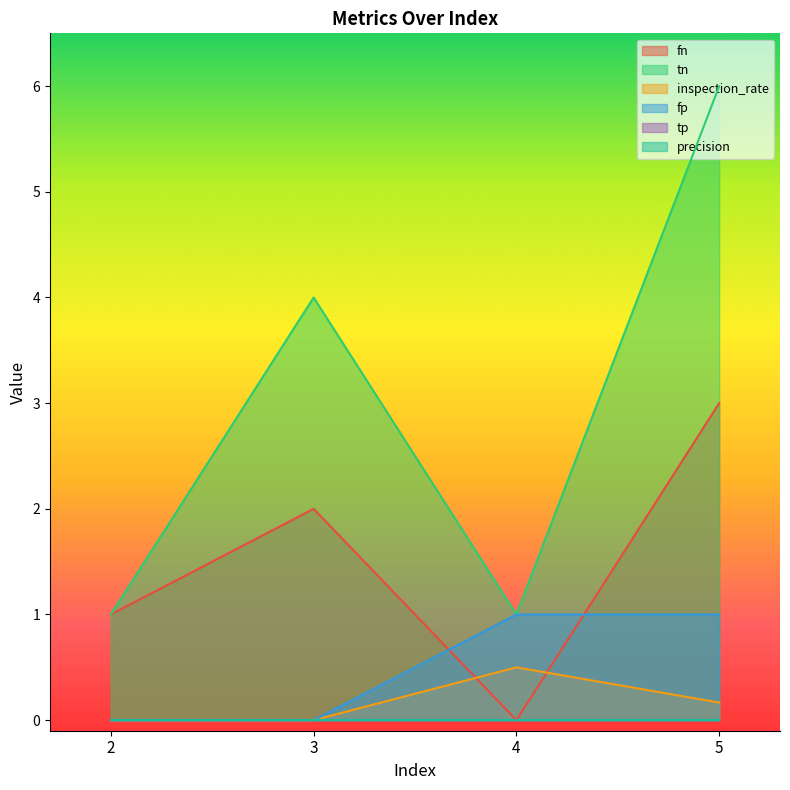

Which category has the highest value across all series?

5